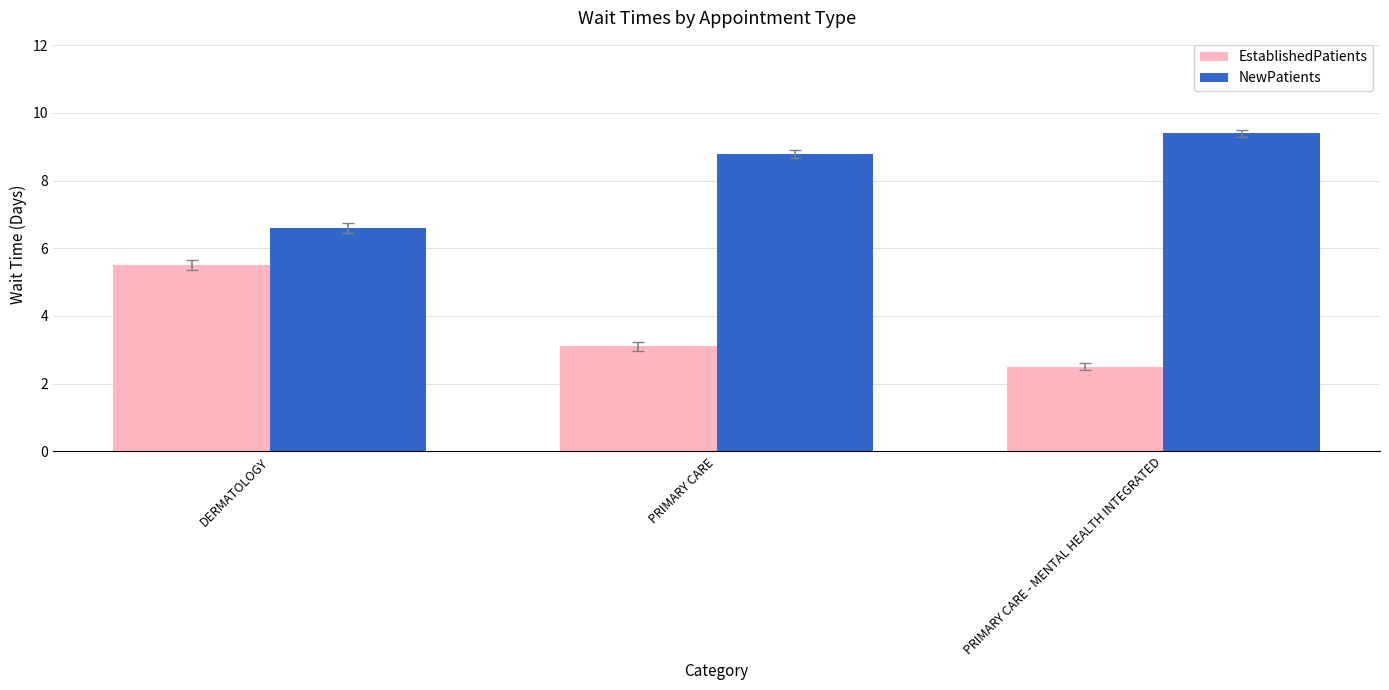

At which label does EstablishedPatients first exceed 3?

DERMATOLOGY